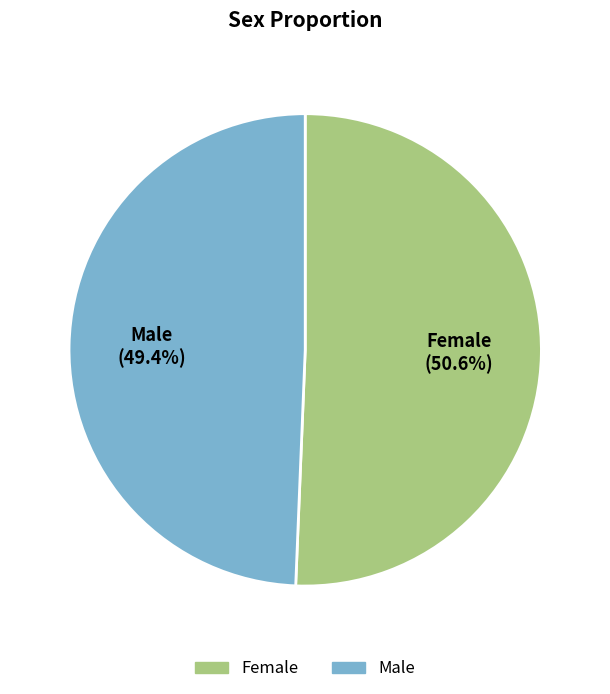

The Male slice represents 49% of the pie. True or false?

True